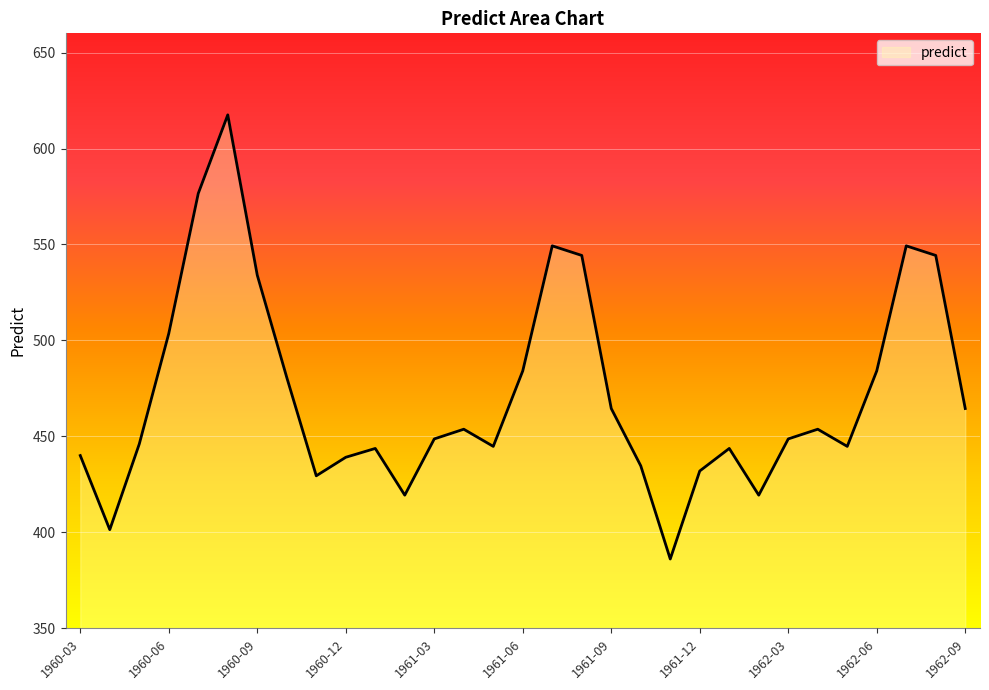

What is the sum of all values?

14626.7